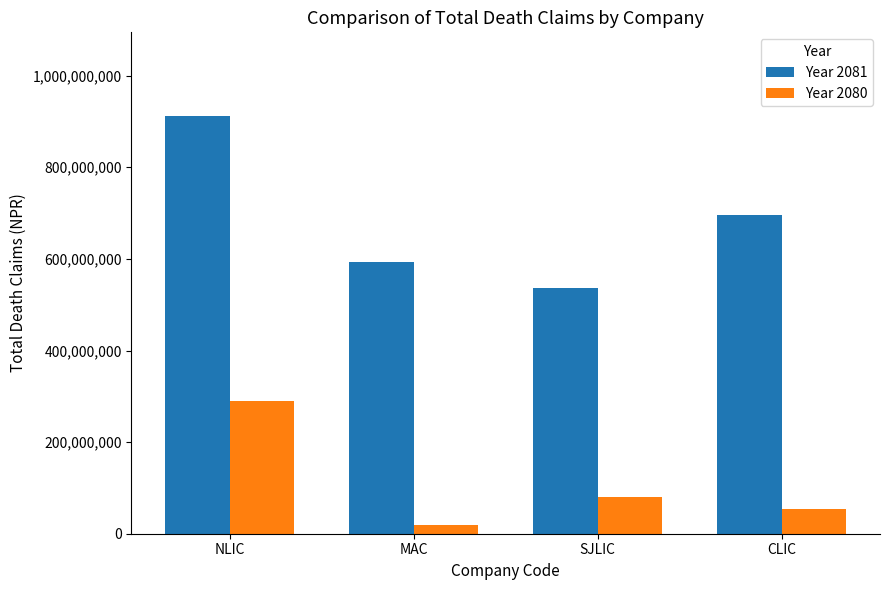

Rank the categories by Year 2080 value from lowest to highest.

MAC, CLIC, SJLIC, NLIC